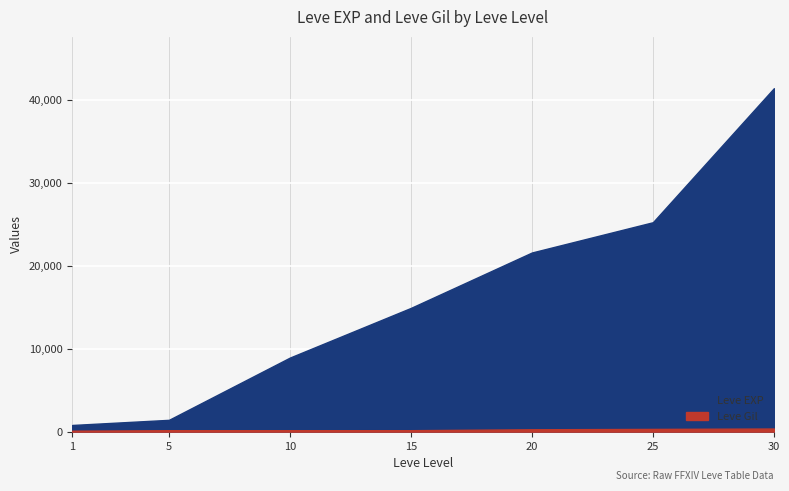

True or false: Leve EXP and Leve Gil intersect in this chart.

False